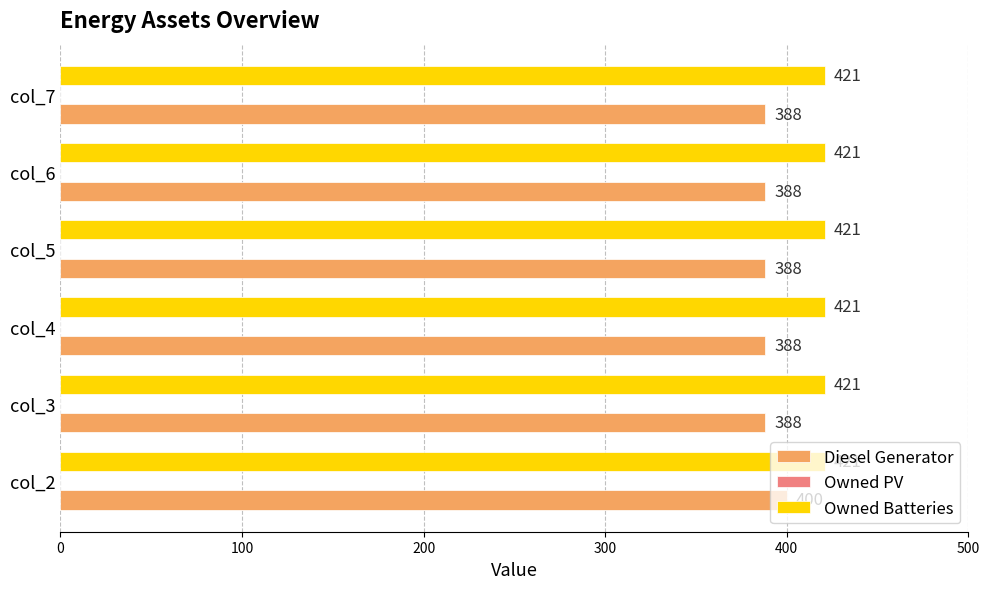

True or false: Diesel Generator has a value of 611 at col_4.

False